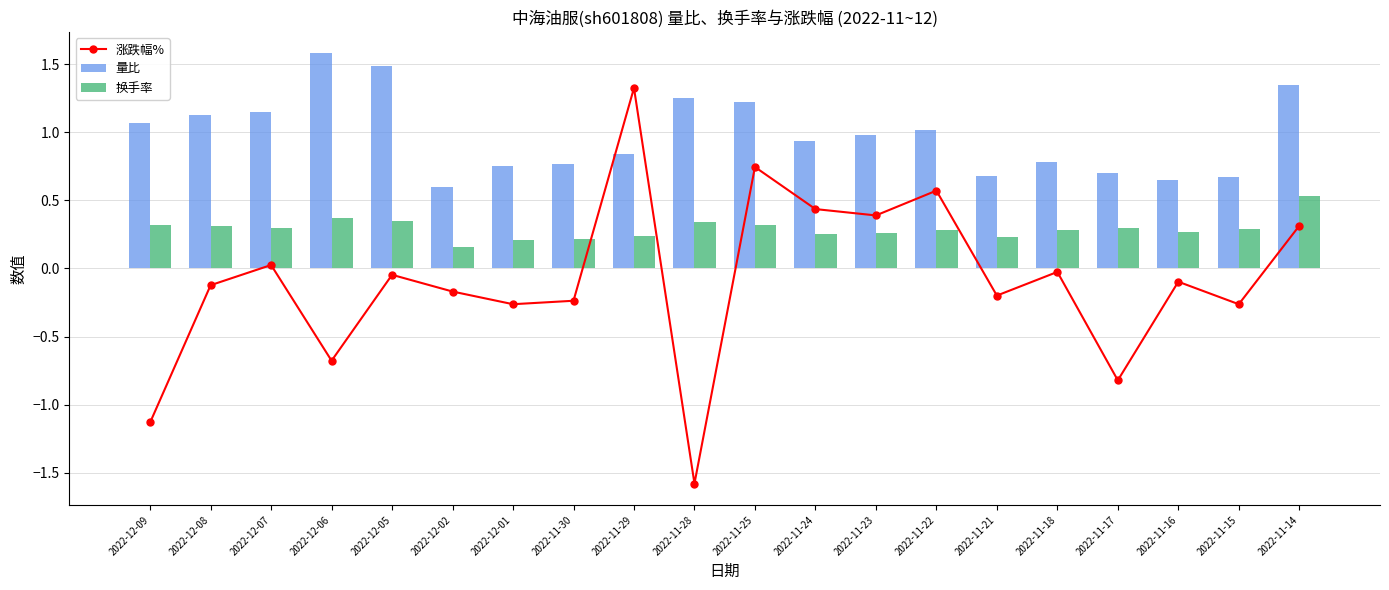

Which series has the largest range (max minus min)?

涨跌幅%